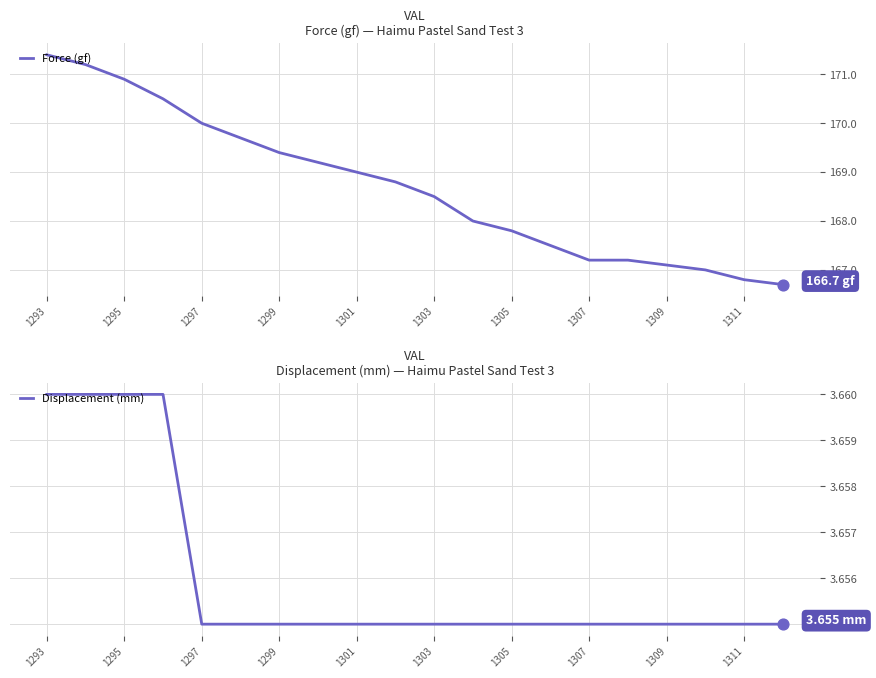

What is the maximum value for Force (gf)?

171.4